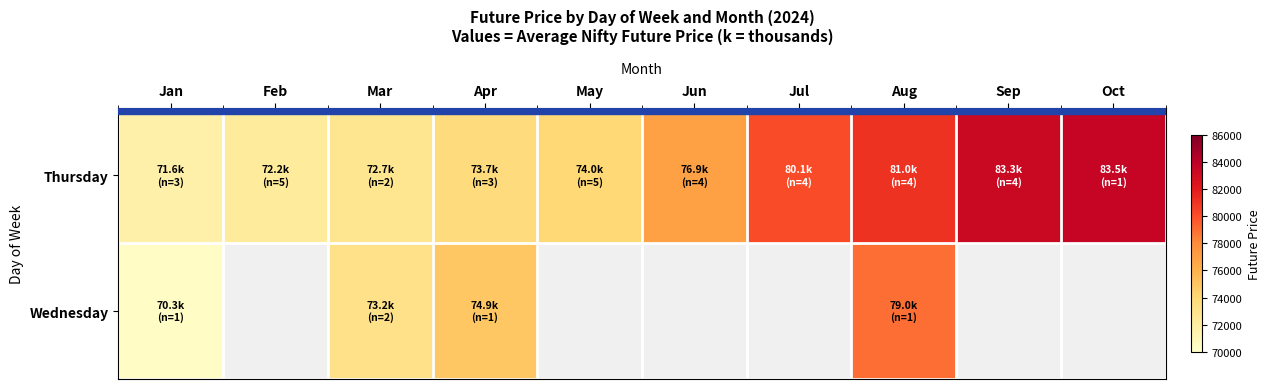

Which category has the highest value in the Wednesday series?

Aug